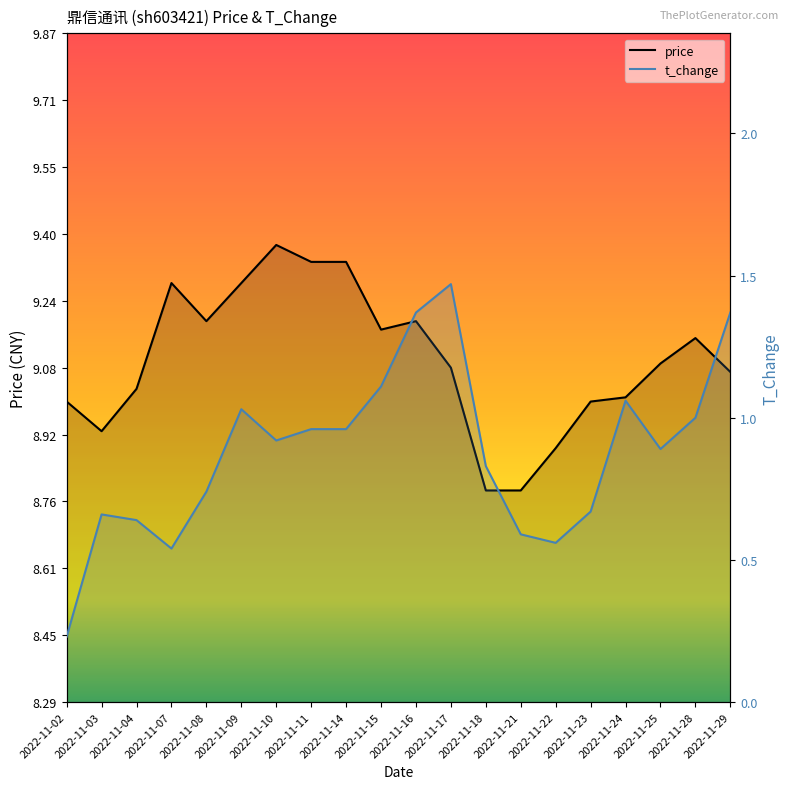

What is the smallest value displayed?

0.2